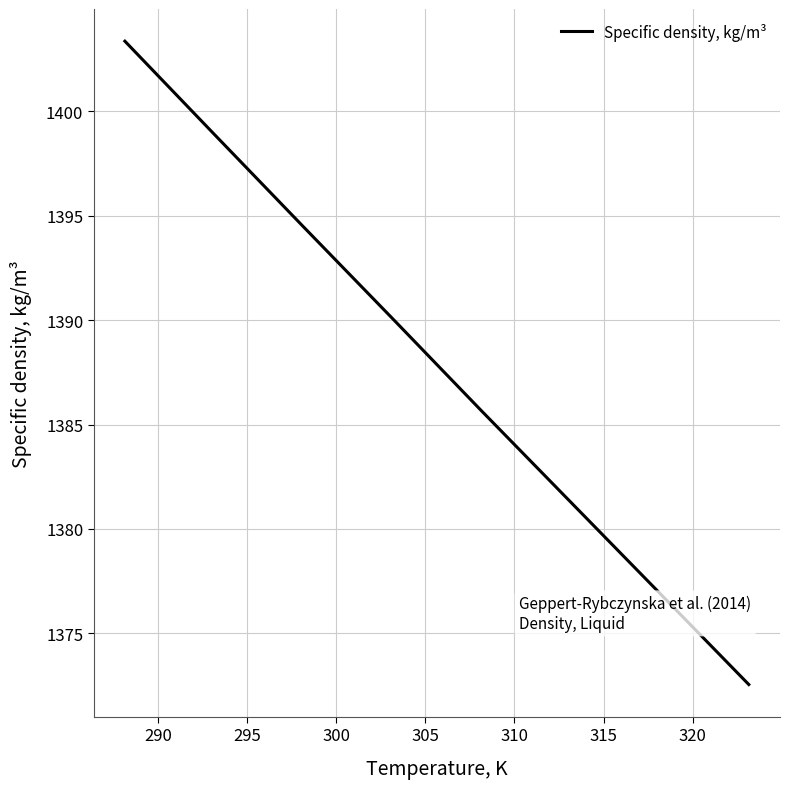

What is the sum of all values?

11103.3